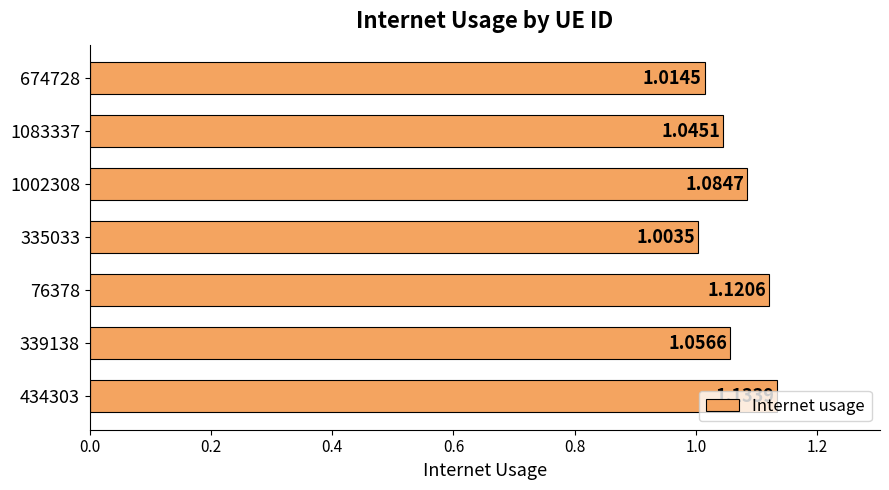

Which has a higher value, 339138 or 674728?

339138